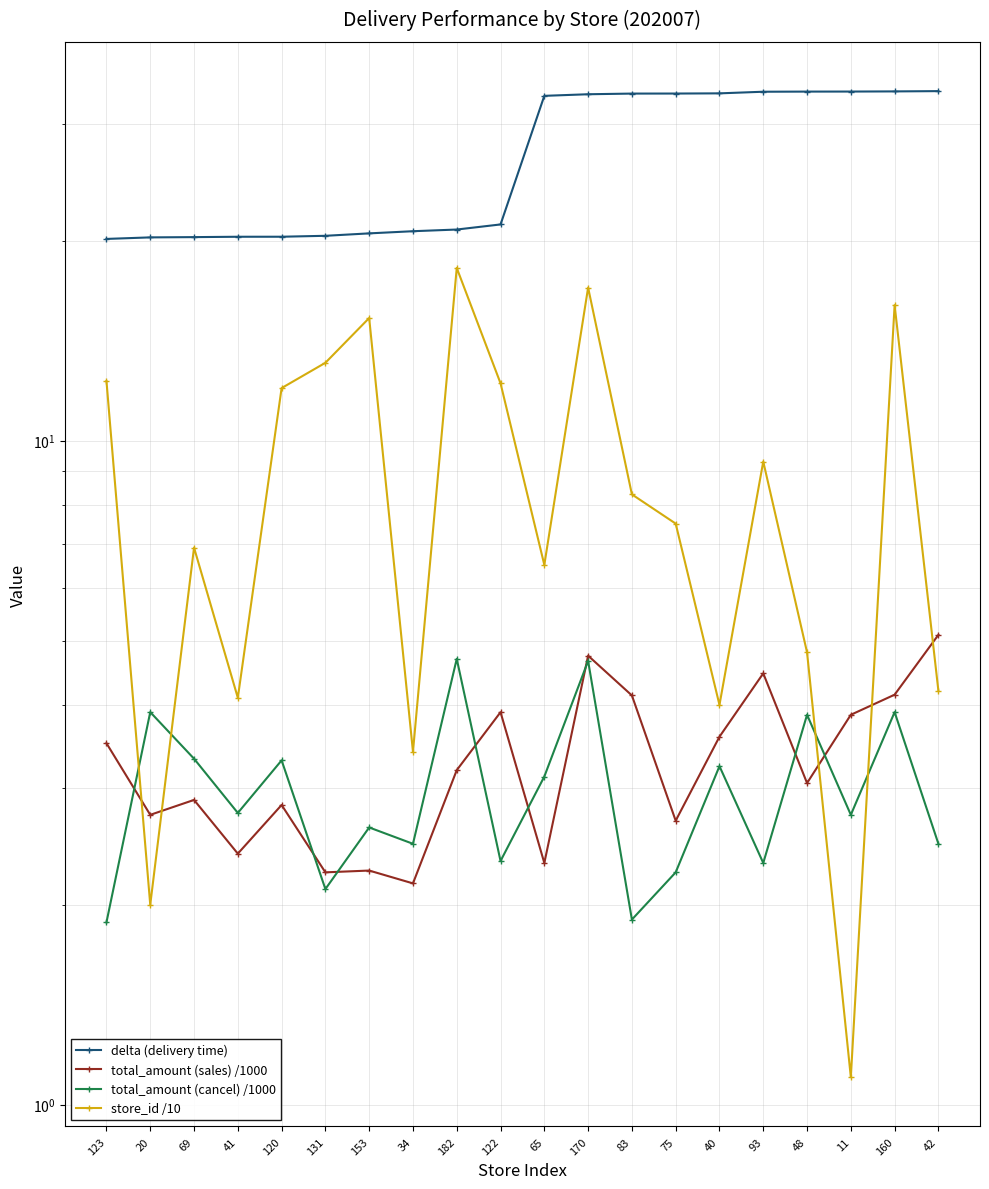

Reading left to right, what are all the values shown in this chart?

delta (delivery time): 20.1	20.2	20.3	20.3	20.3	20.3	20.5	20.7	20.8	21.2	33.1	33.2	33.3	33.3	33.3	33.5	33.5	33.6	33.6	33.6
total_amount (sales) /1000: 3.5	2.7	2.9	2.4	2.8	2.2	2.3	2.2	3.2	3.9	2.3	4.7	4.1	2.7	3.6	4.5	3.0	3.9	4.1	5.1
total_amount (cancel) /1000: 1.9	3.9	3.3	2.8	3.3	2.1	2.6	2.5	4.7	2.3	3.1	4.7	1.9	2.2	3.2	2.3	3.9	2.7	3.9	2.5
store_id /10: 12.3	2.0	6.9	4.1	12.0	13.1	15.3	3.4	18.2	12.2	6.5	17.0	8.3	7.5	4.0	9.3	4.8	1.1	16.0	4.2